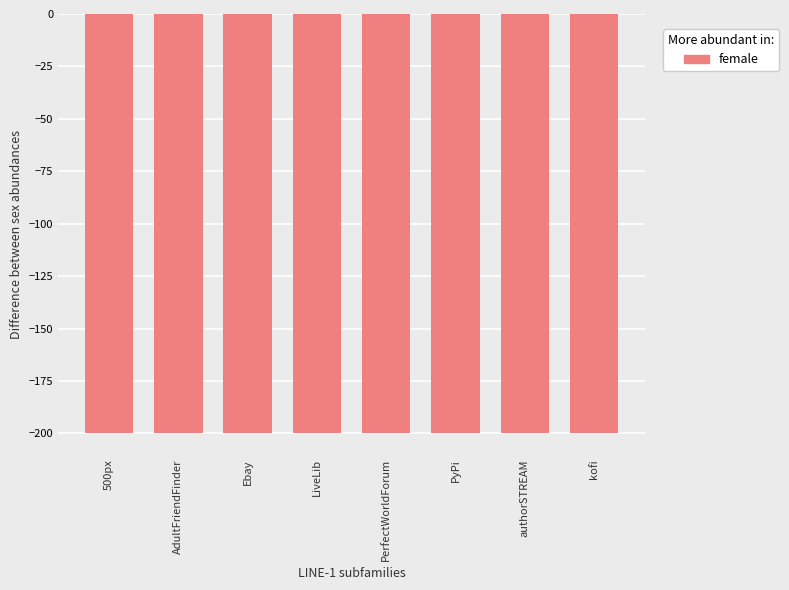

True or false: the data shows 99 at Warface.

False